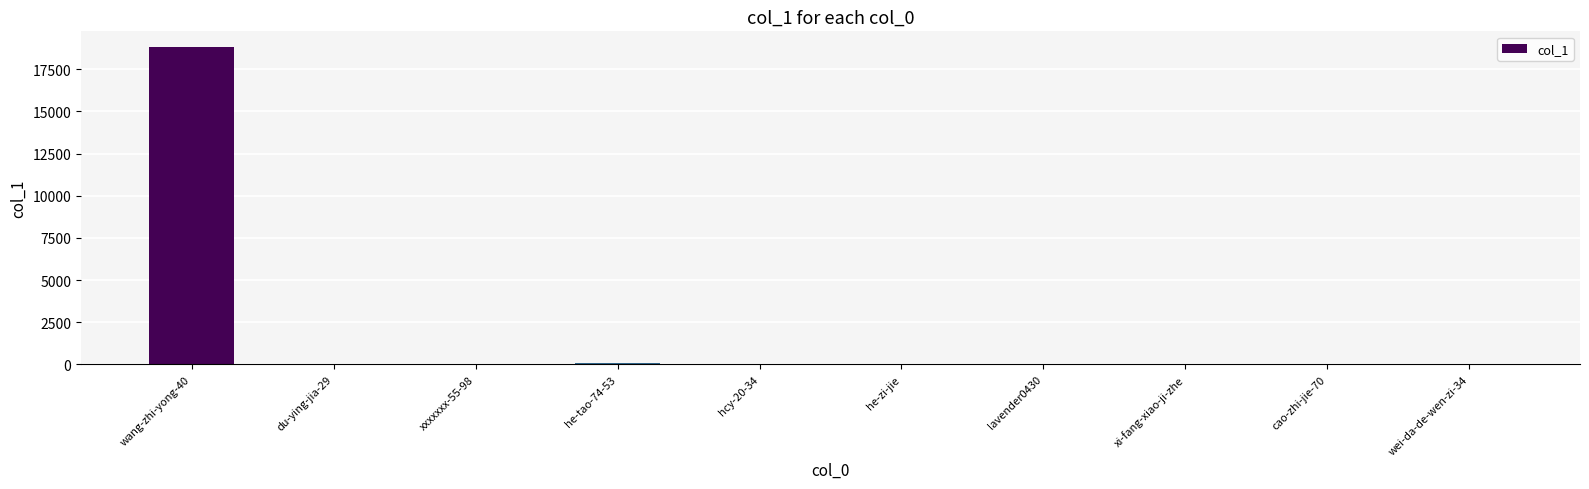

The value at xxxxxxx-55-98 is 0. True or false?

True